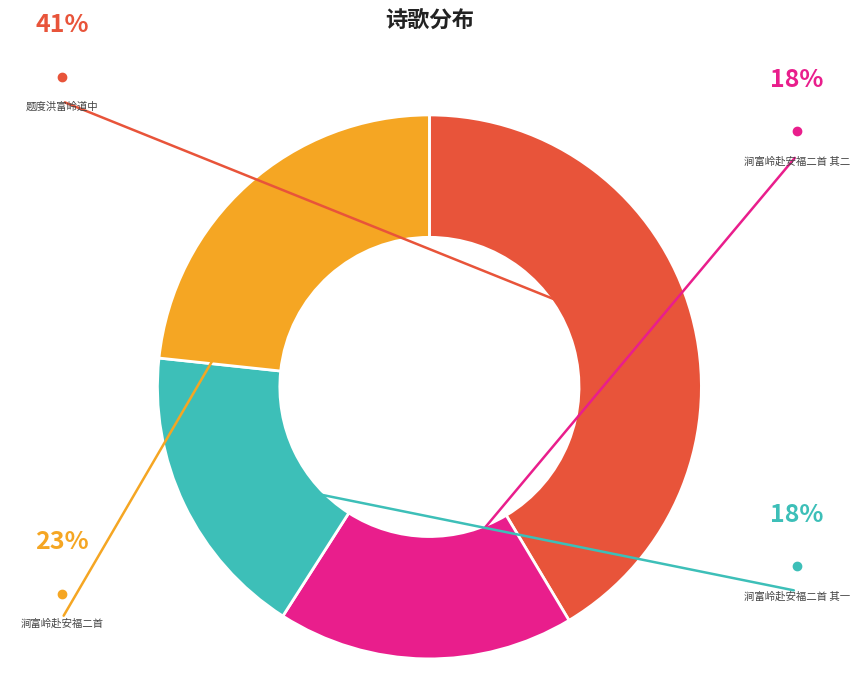

How many segments does this pie chart have?

4